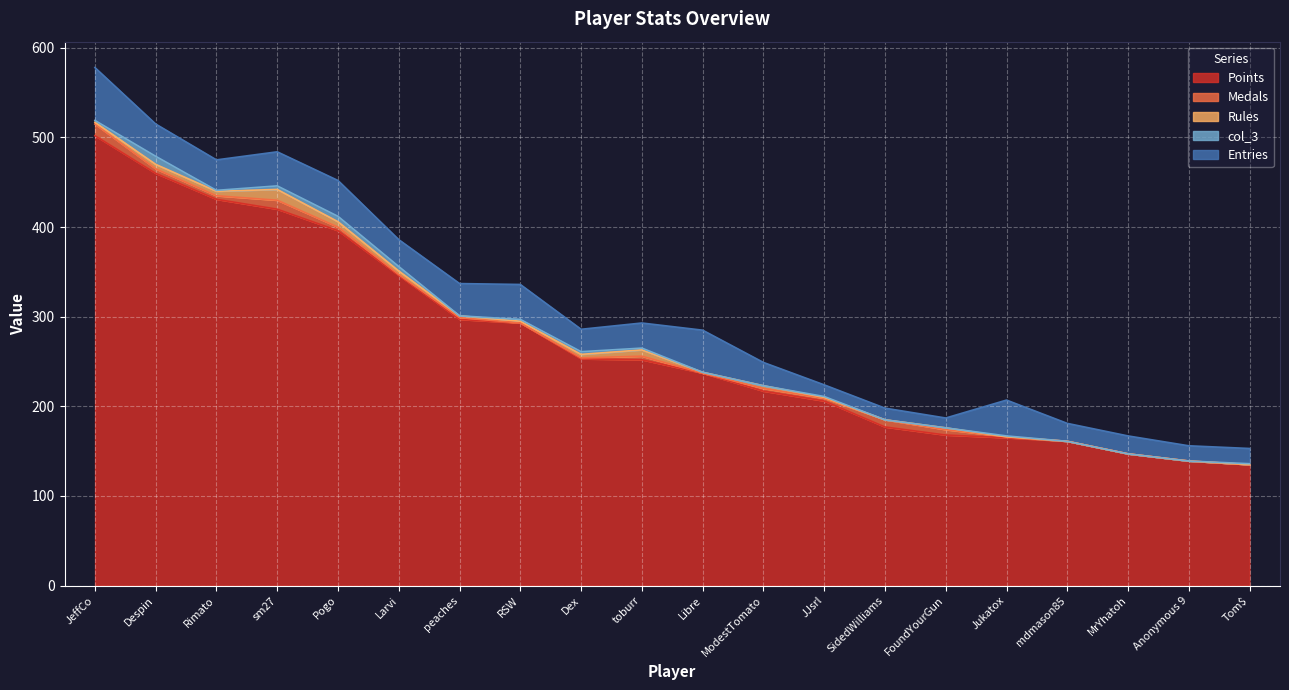

In Rules, how many points are higher than both neighbors (excluding endpoints)?

4